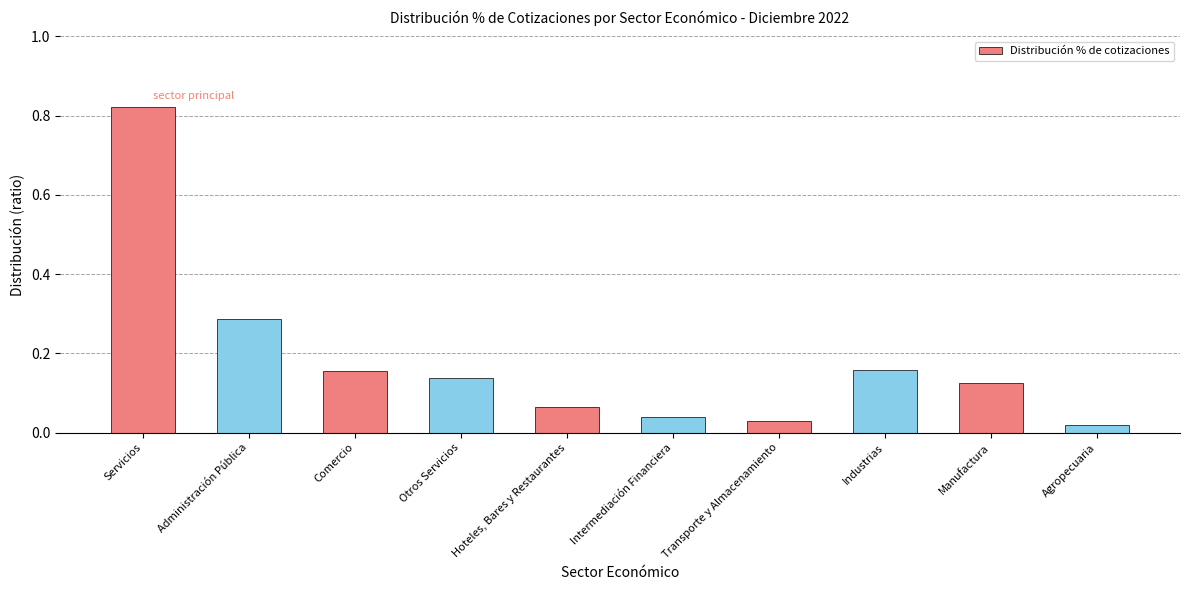

What position from the right is Intermediación Financiera?

5